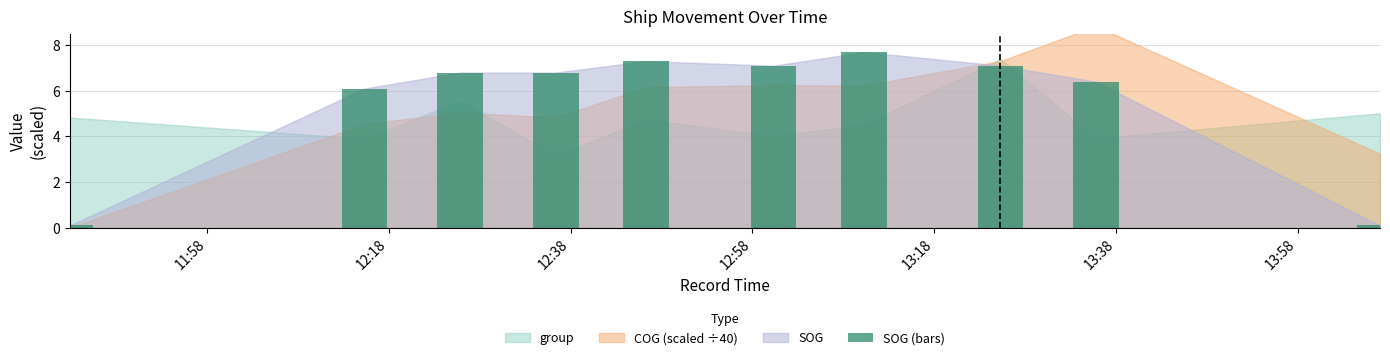

What is the value of the 8th bar from the left?

7.1